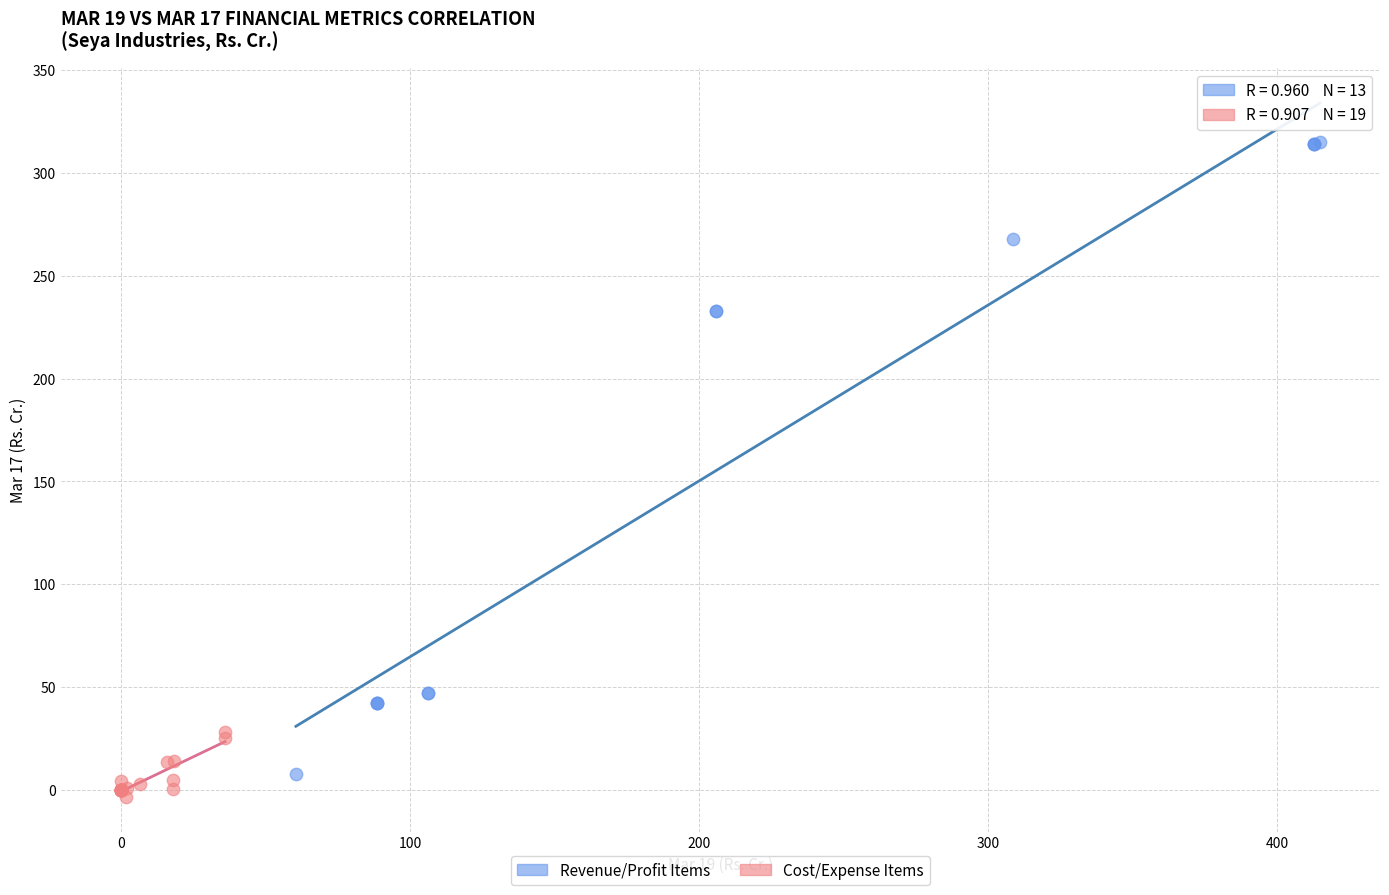

Which series has the widest spread of Y values?

Revenue/Profit Items